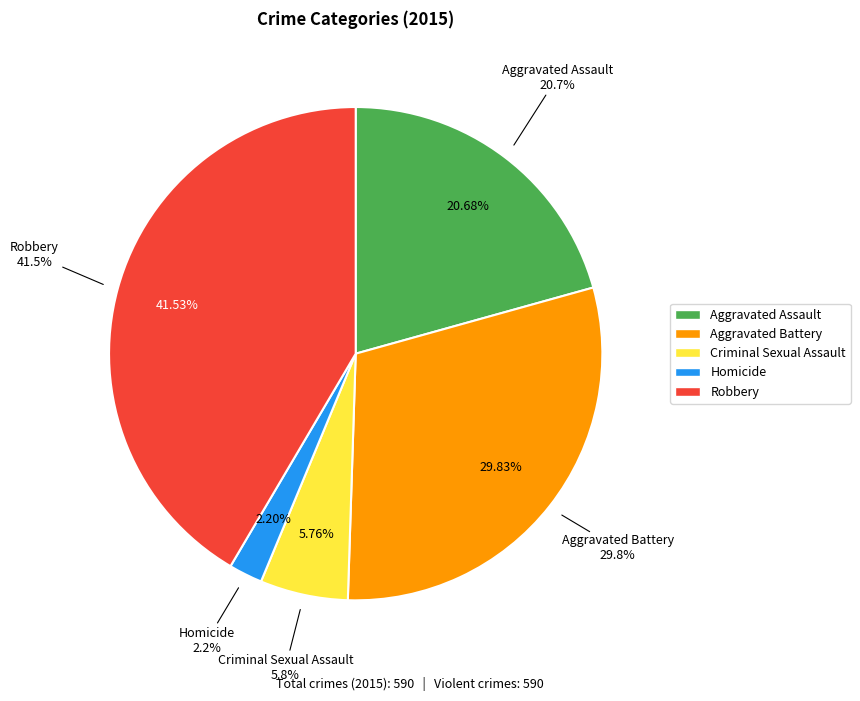

What percentage is NOT represented by Aggravated Battery?

70.2%